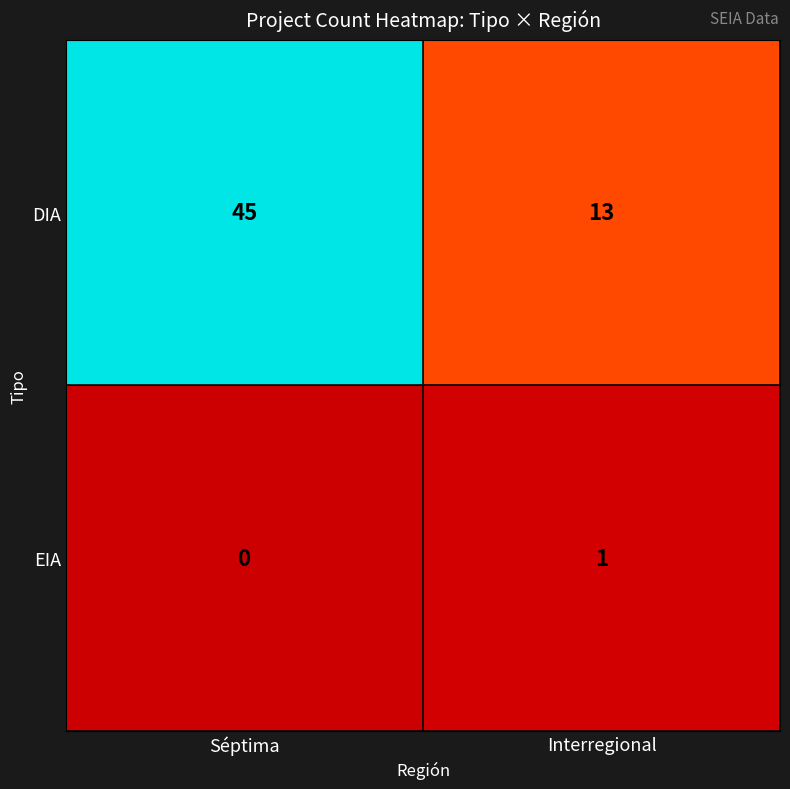

List the labels in order of DIA value, largest first.

Séptima, Interregional